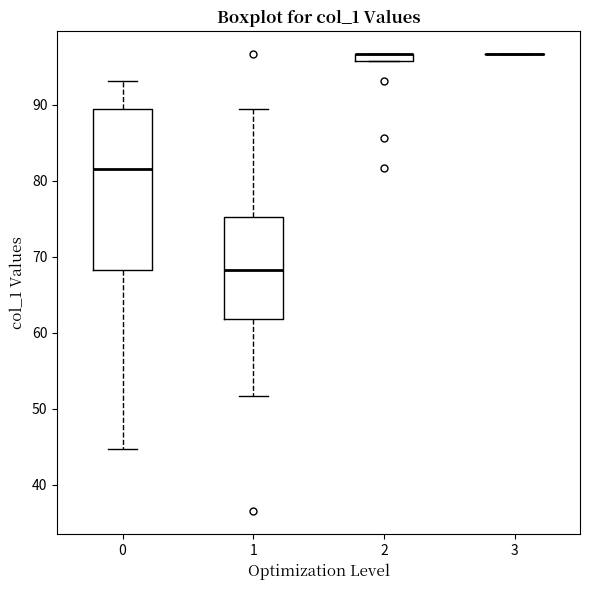

Where is the lower edge of the box at x = 1 on the y-axis? The values are not printed on the chart, so give them approximately, as read against the axis.

62